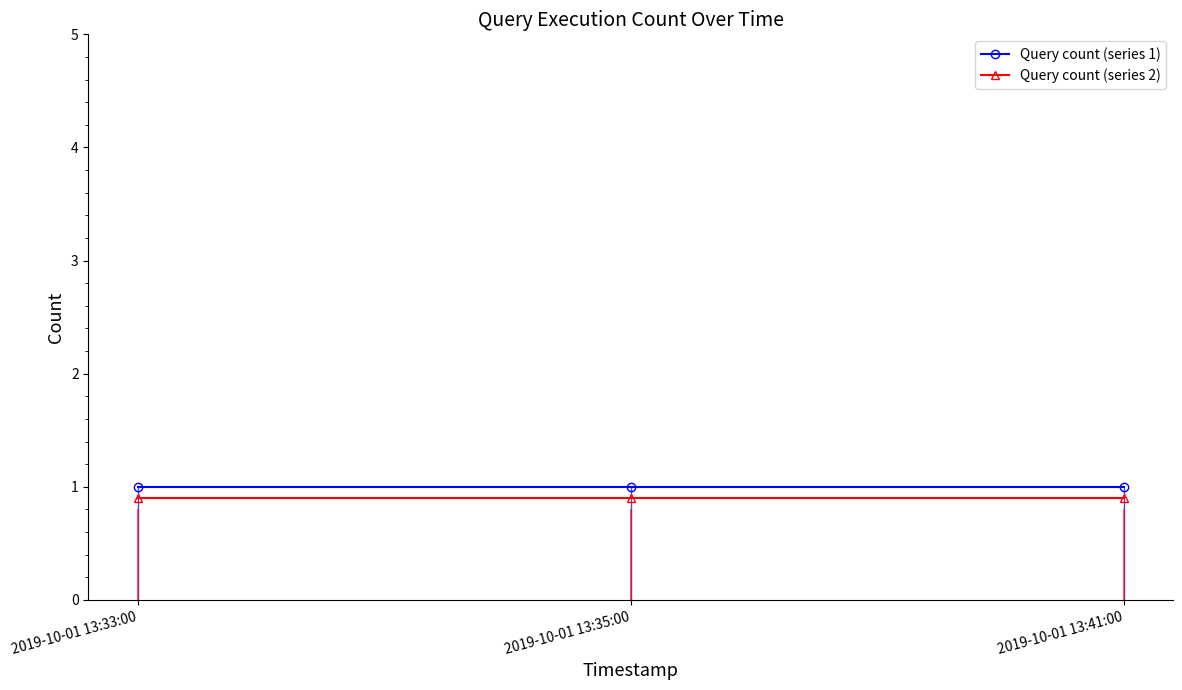

What is the label of the 1st point from the right?

2019-10-01 13:41:00